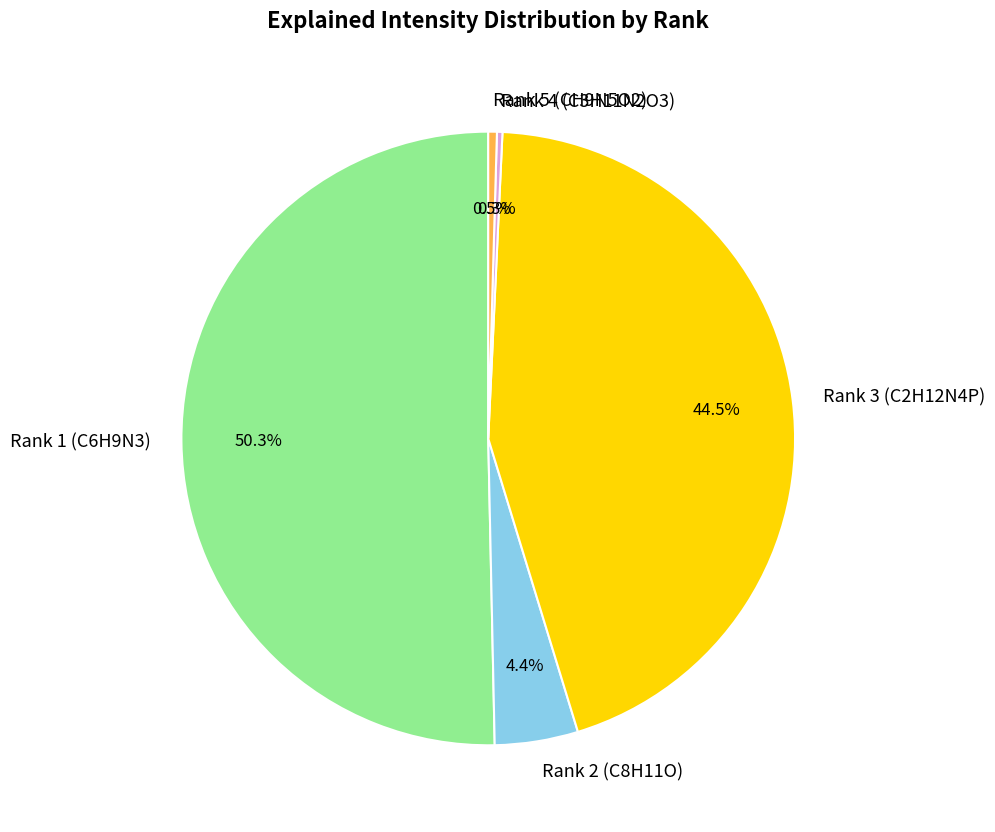

What is the largest slice in the pie chart?

Rank 1 (C6H9N3)